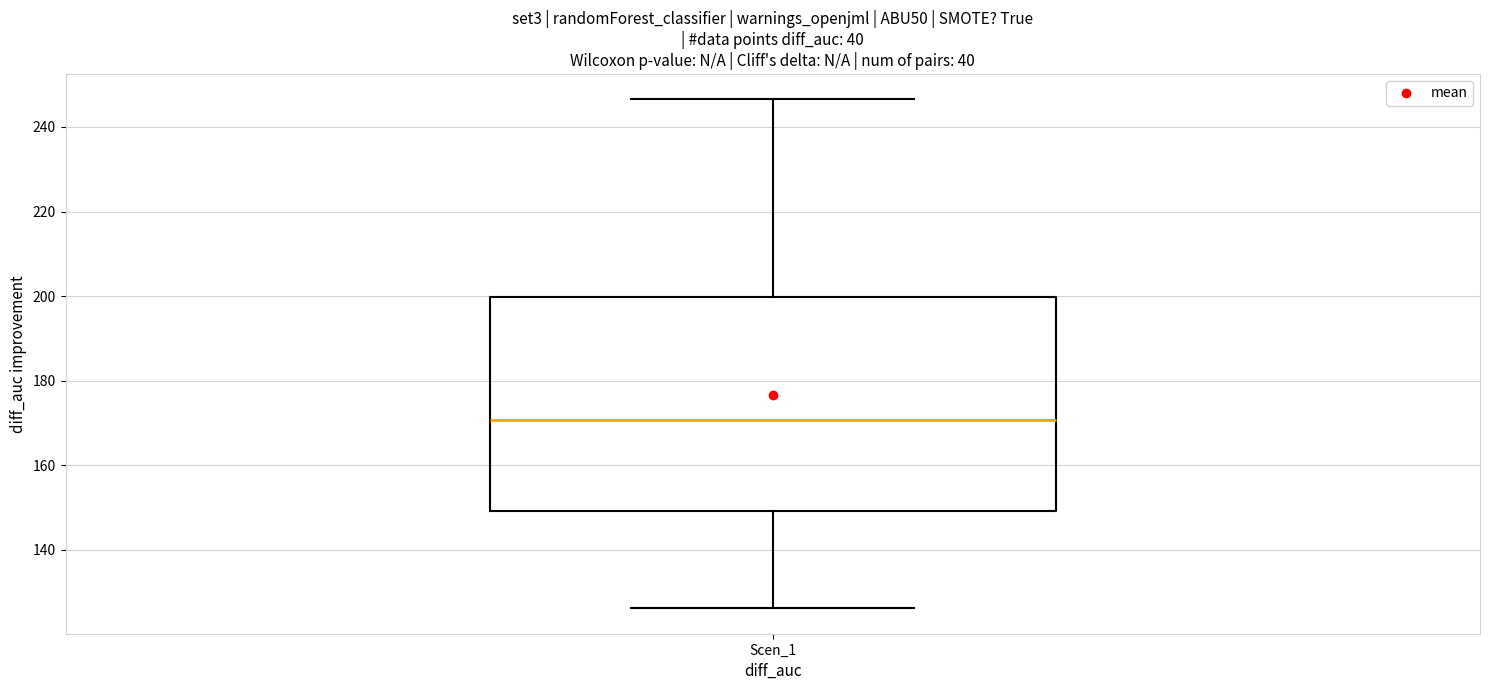

Where does the lower whisker of the box for Scen_1 end on the y-axis? The values are not printed on the chart, so give them approximately, as read against the axis.

126